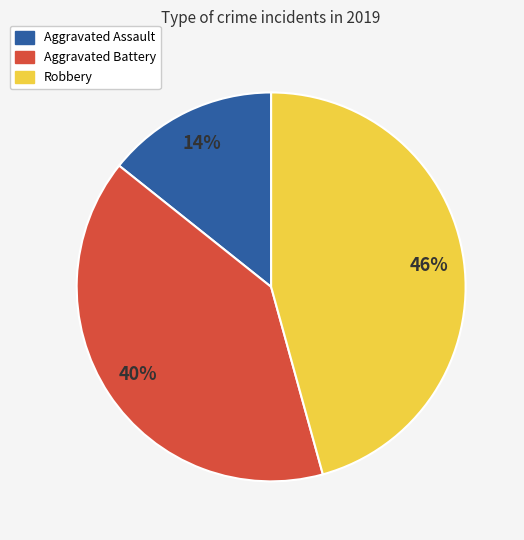

Approximately how many times larger is the value at Aggravated Assault compared to Robbery?

0.3